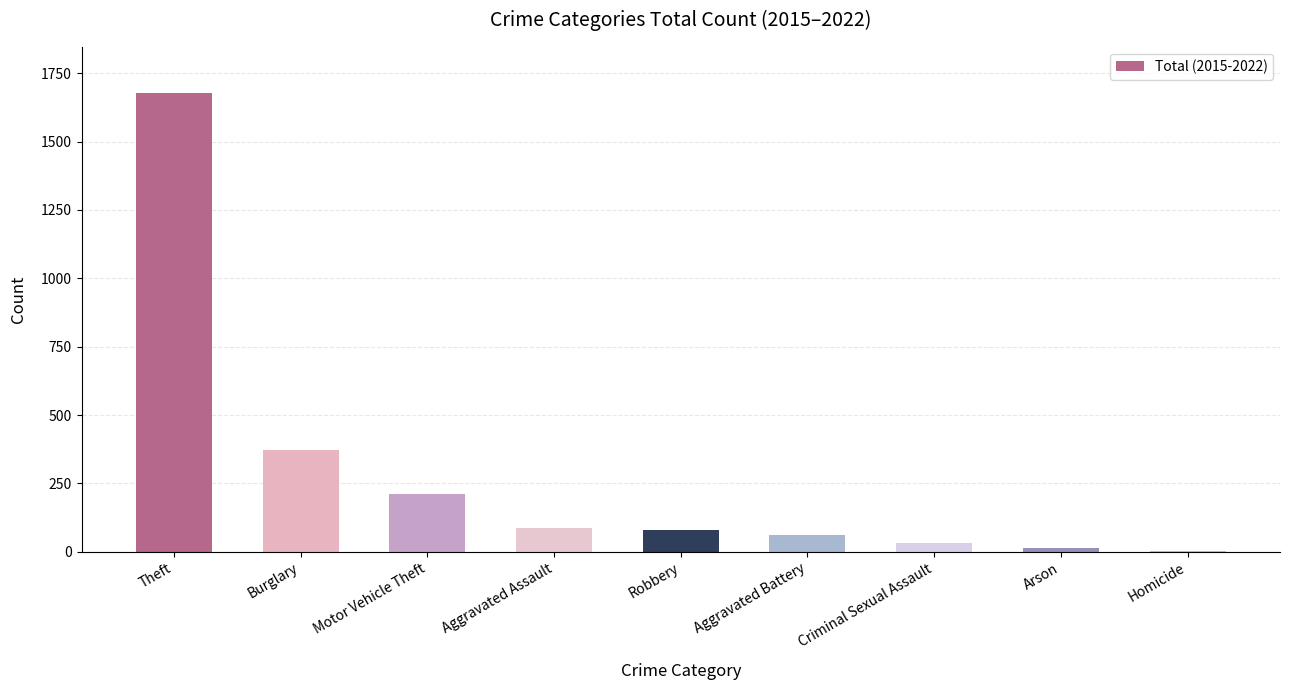

Is it true that the value at Aggravated Assault is 154?

False